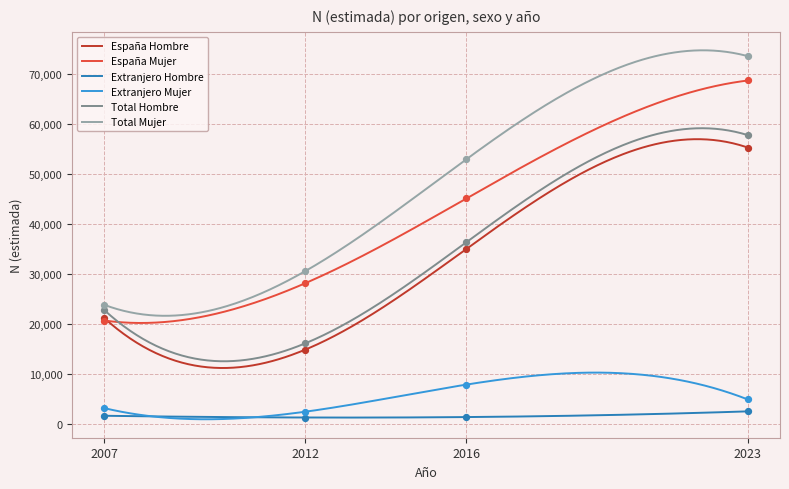

Which series reaches the minimum Y coordinate?

Extranjero Hombre